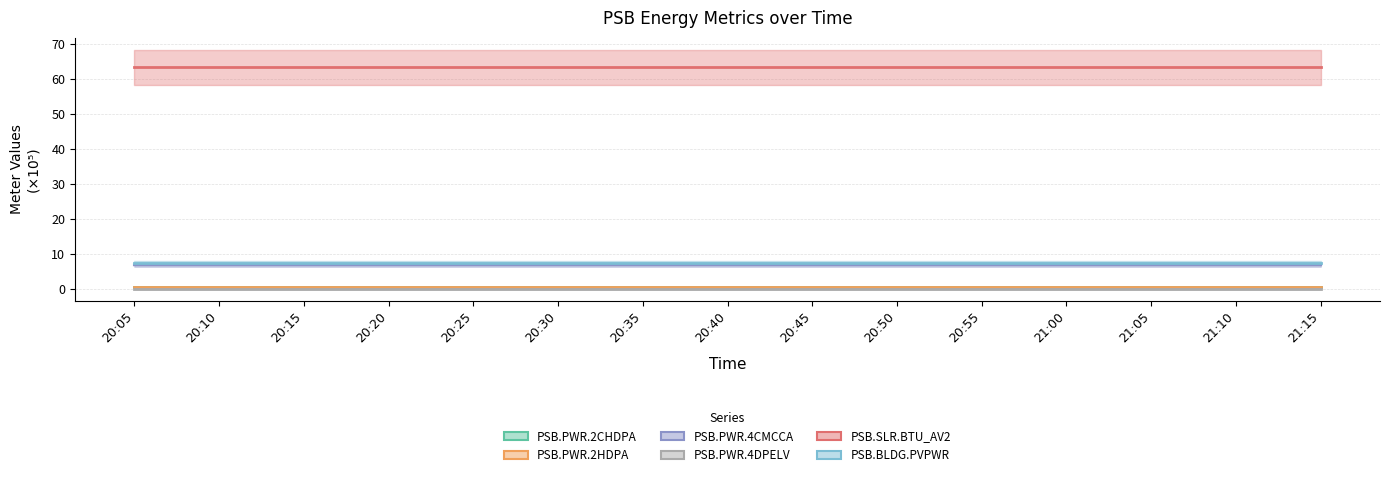

List the labels in order of PSB.PWR.4CMCCA value, smallest first.

20:05, 20:10, 20:15, 20:20, 20:25, 20:30, 20:35, 20:40, 20:45, 20:50, 20:55, 21:00, 21:05, 21:10, 21:15